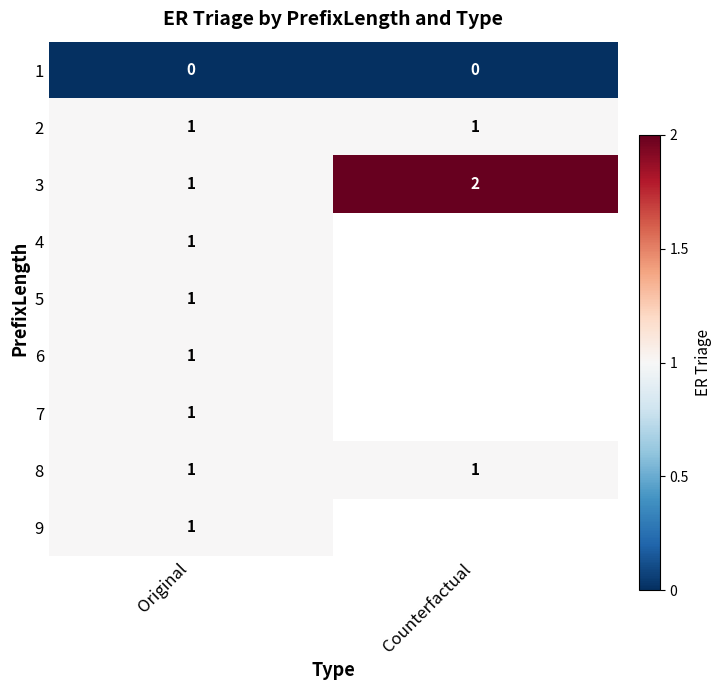

Which has a higher value, Original or Counterfactual?

Original